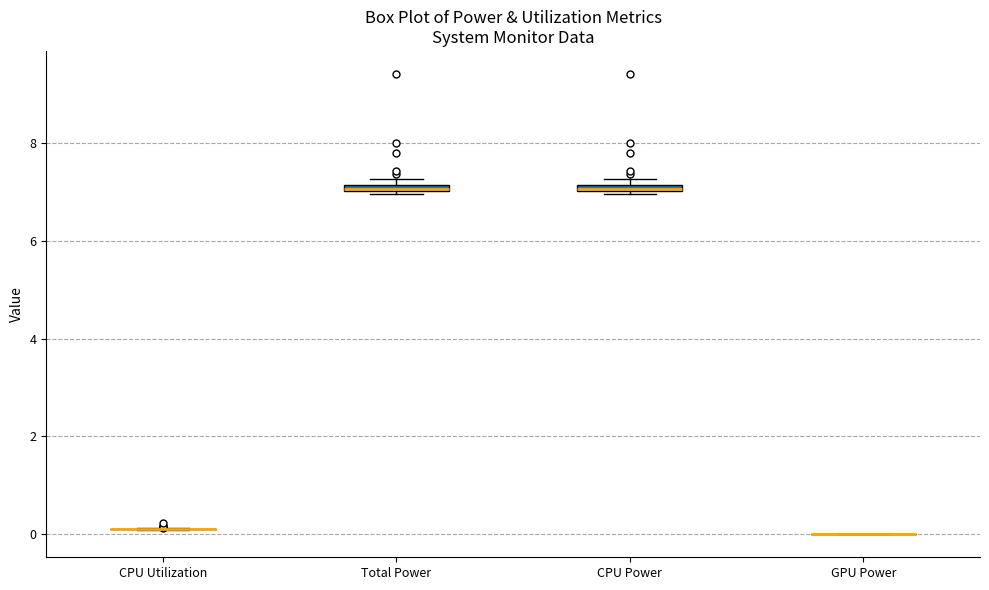

Where is the lower edge of the box for Total Power on the y-axis? The values are not printed on the chart, so give them approximately, as read against the axis.

7.0